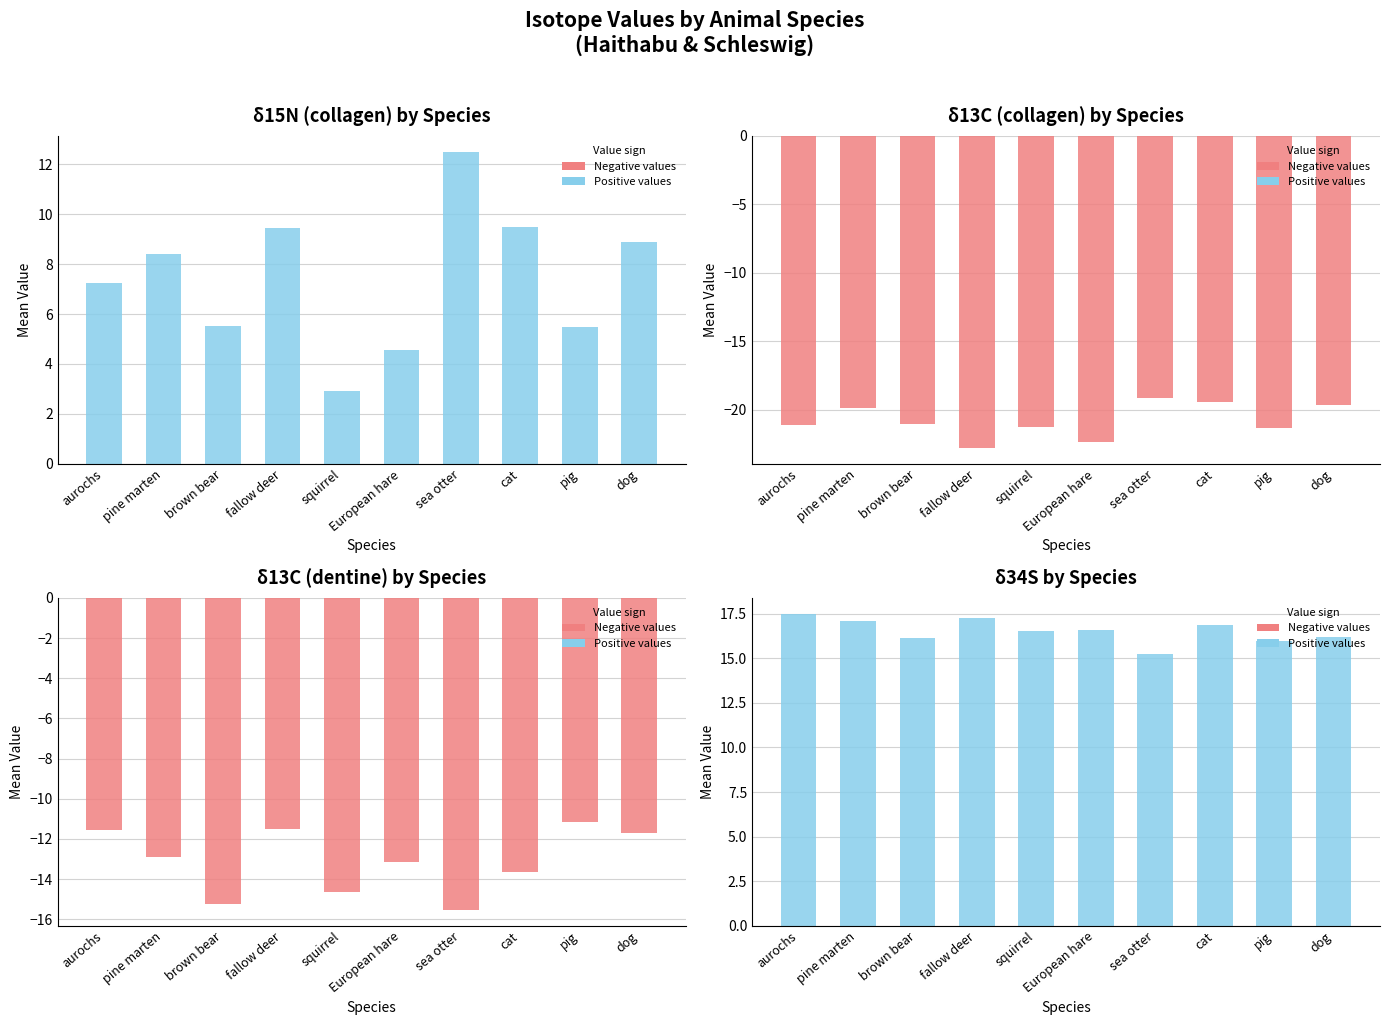

Which series has the widest spread of values?

δ15N collagen